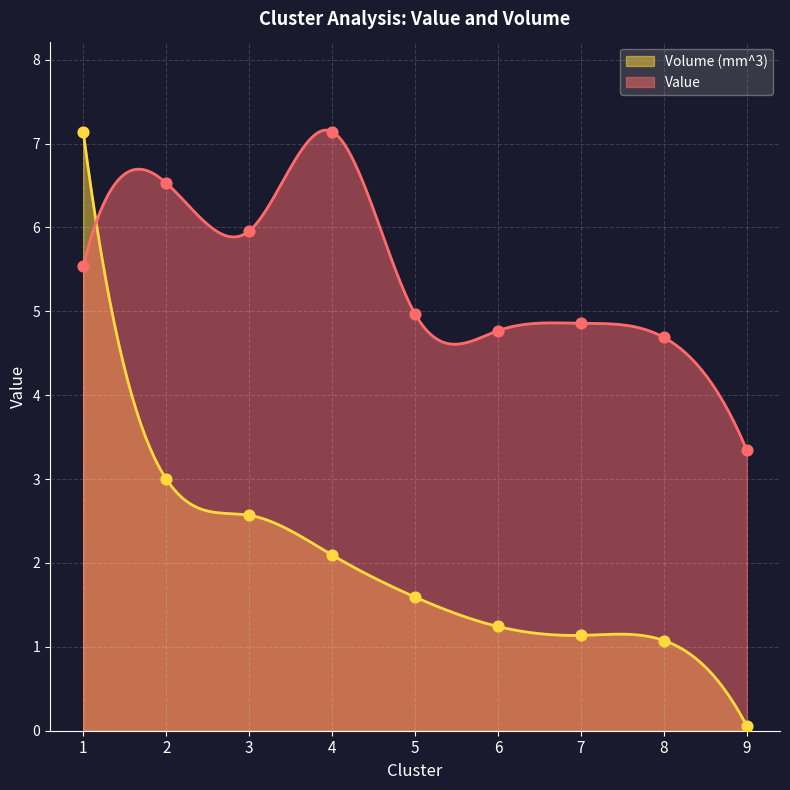

Which series contains the highest Y value?

Value